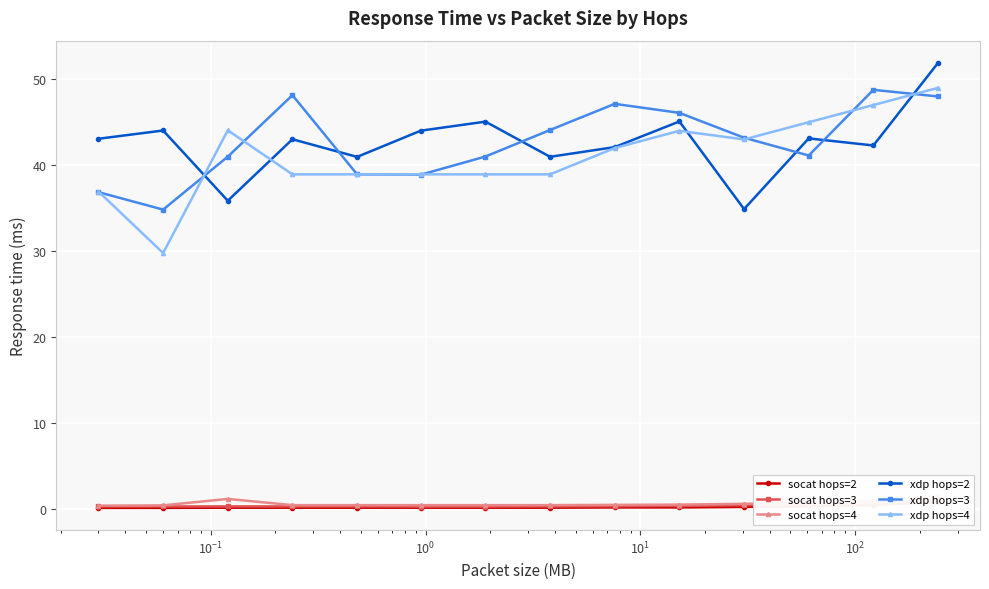

True or false: xdp hops=2 has more than 0 interior local peaks.

True